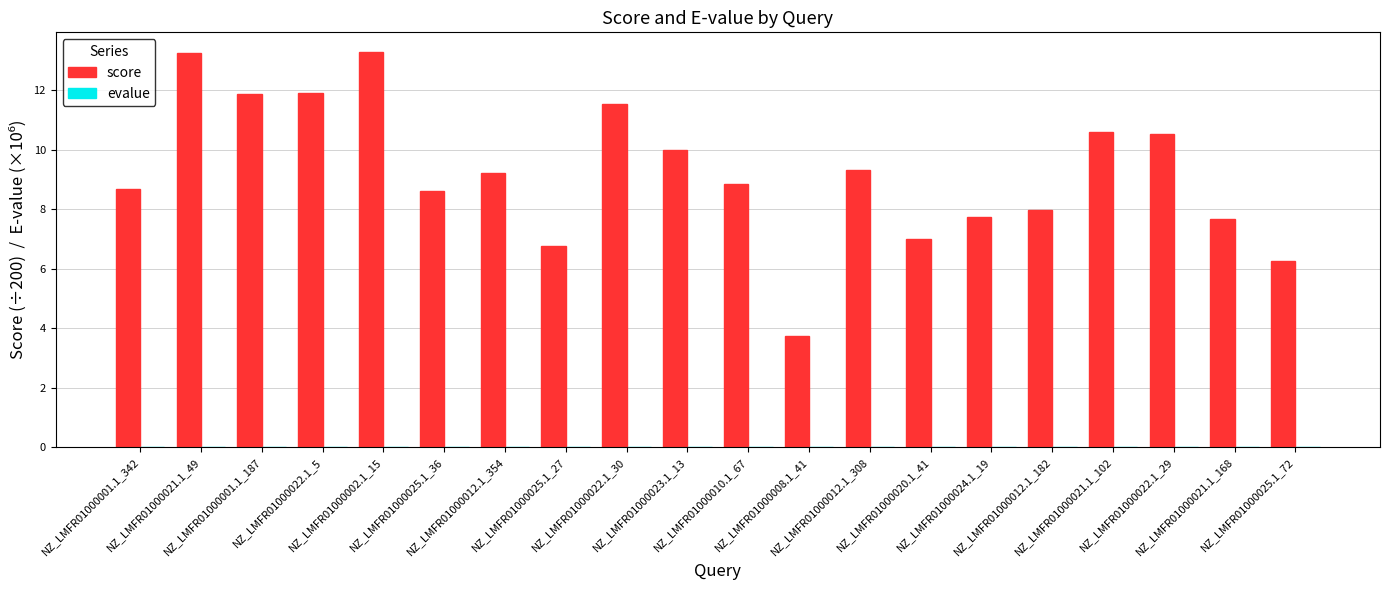

How many groups of bars are there?

20